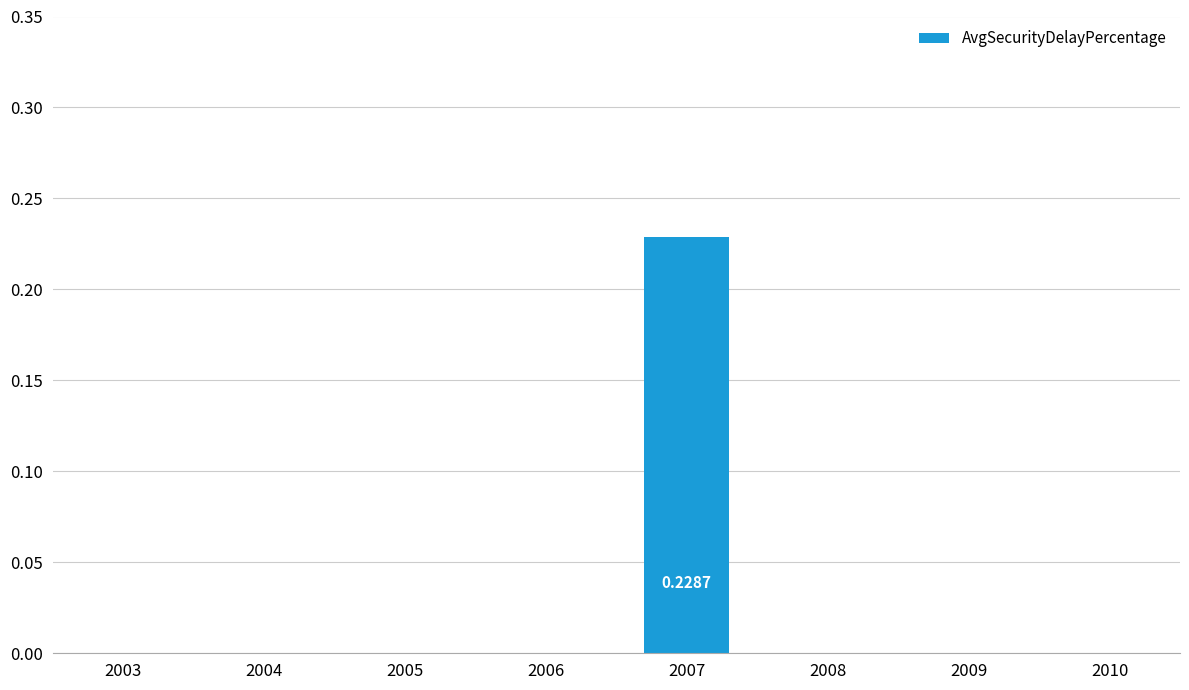

What is the change in value from 2006 to 2007?

+0.2